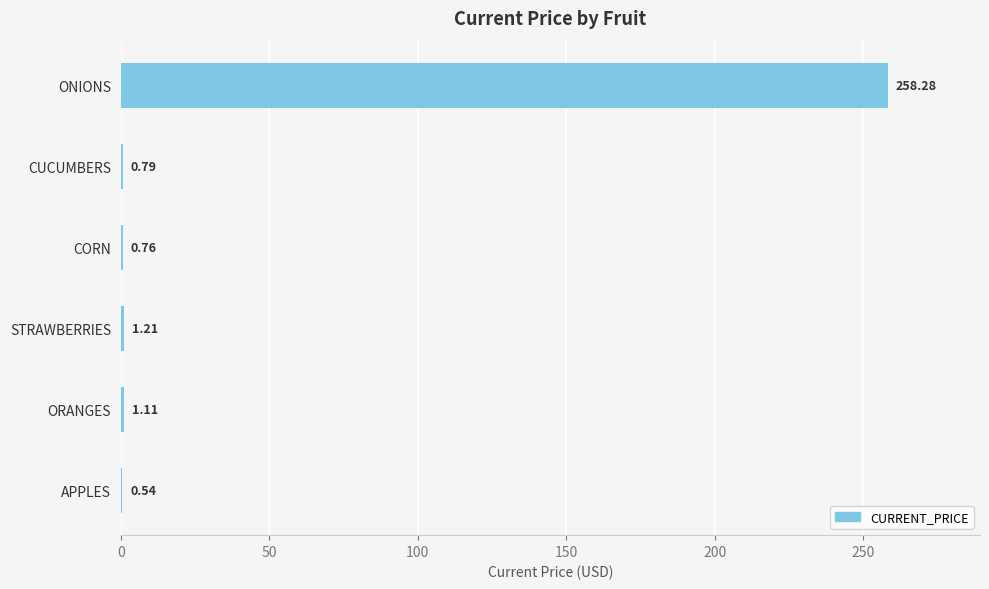

Between CORN and APPLES, which is larger?

CORN